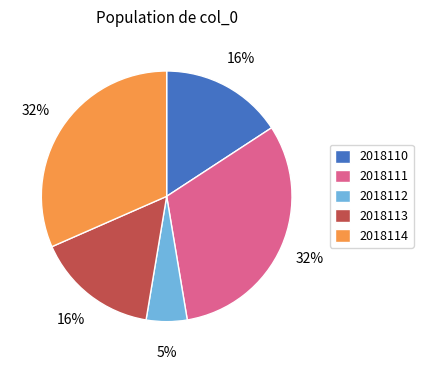

What is the ratio of the value at 2018110 to the value at 2018114?

0.5